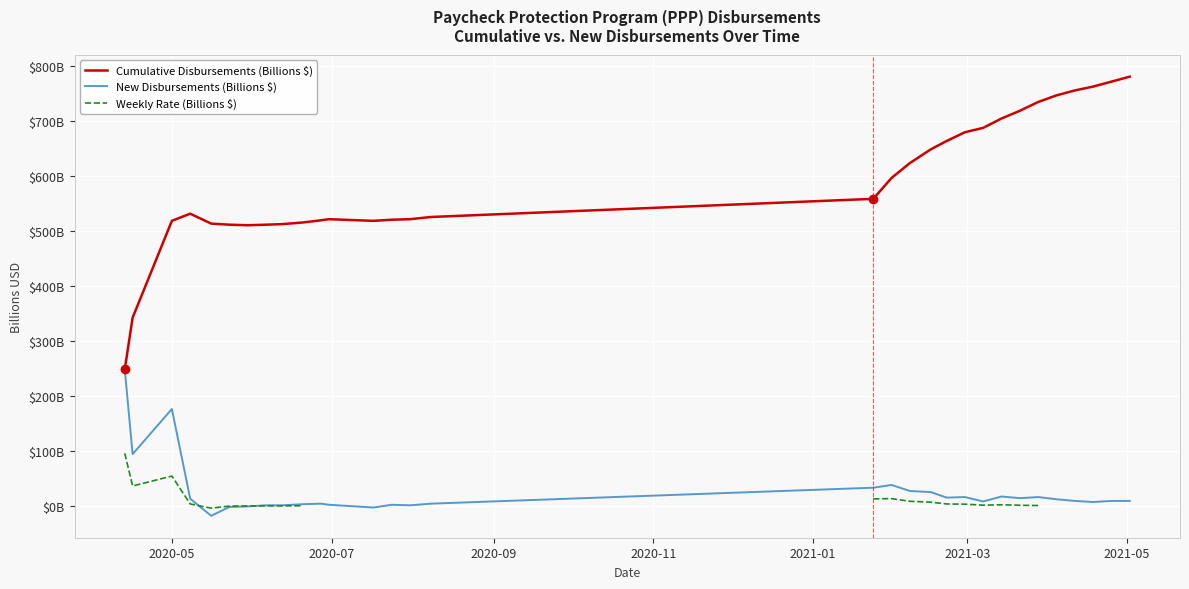

Is this an area chart (filled region under the line)?

No